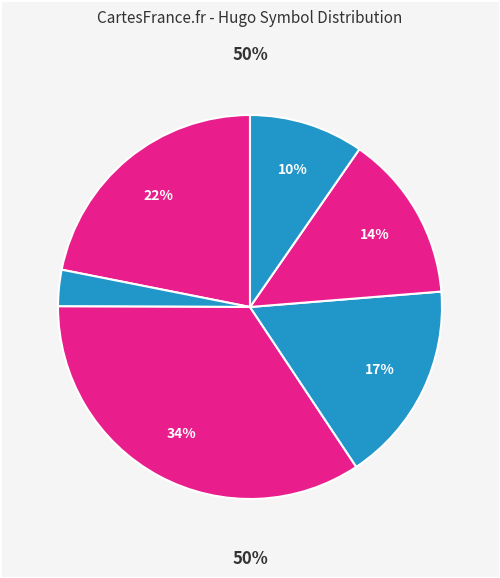

How much of the chart is everything except KIF5B__RET?

90.4%